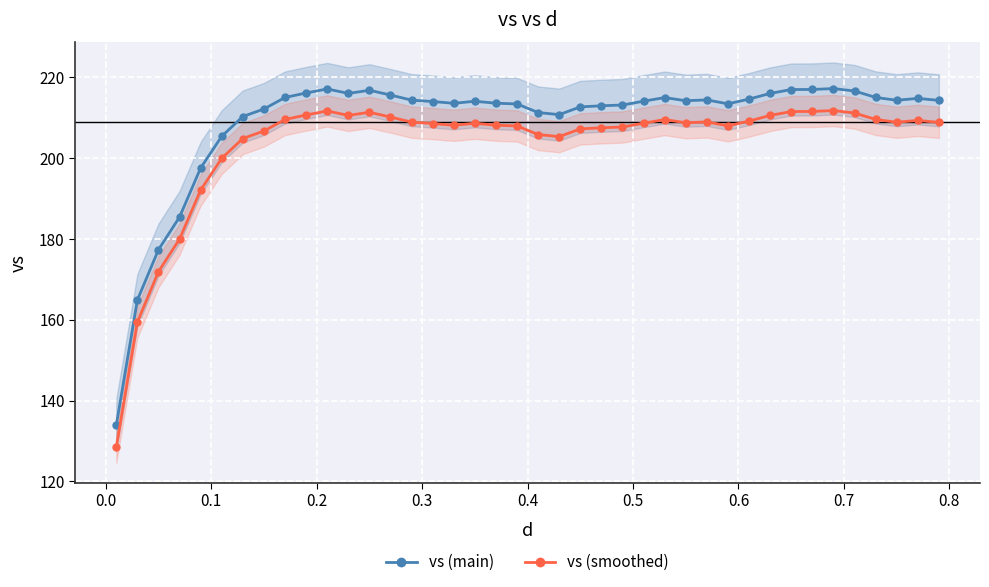

What is the value of the vs (smoothed) point at the 35th from the left?

211.8